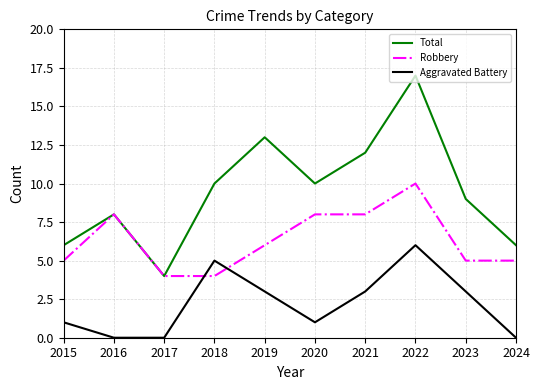

What is the approximate value of Robbery at 2018?

4